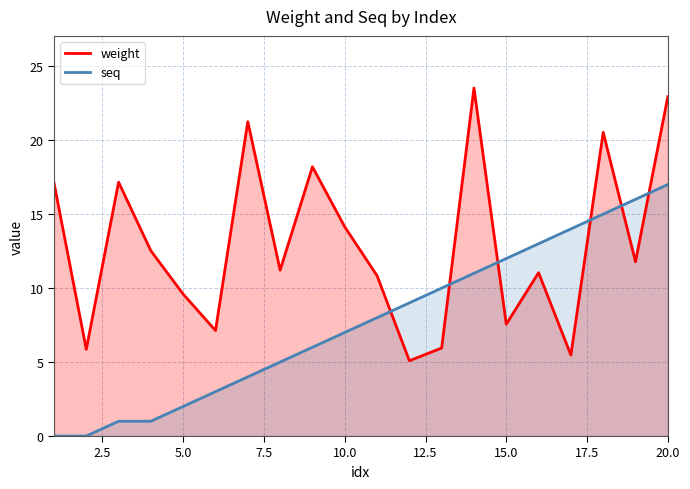

What is the sum of all seq values?

154.0